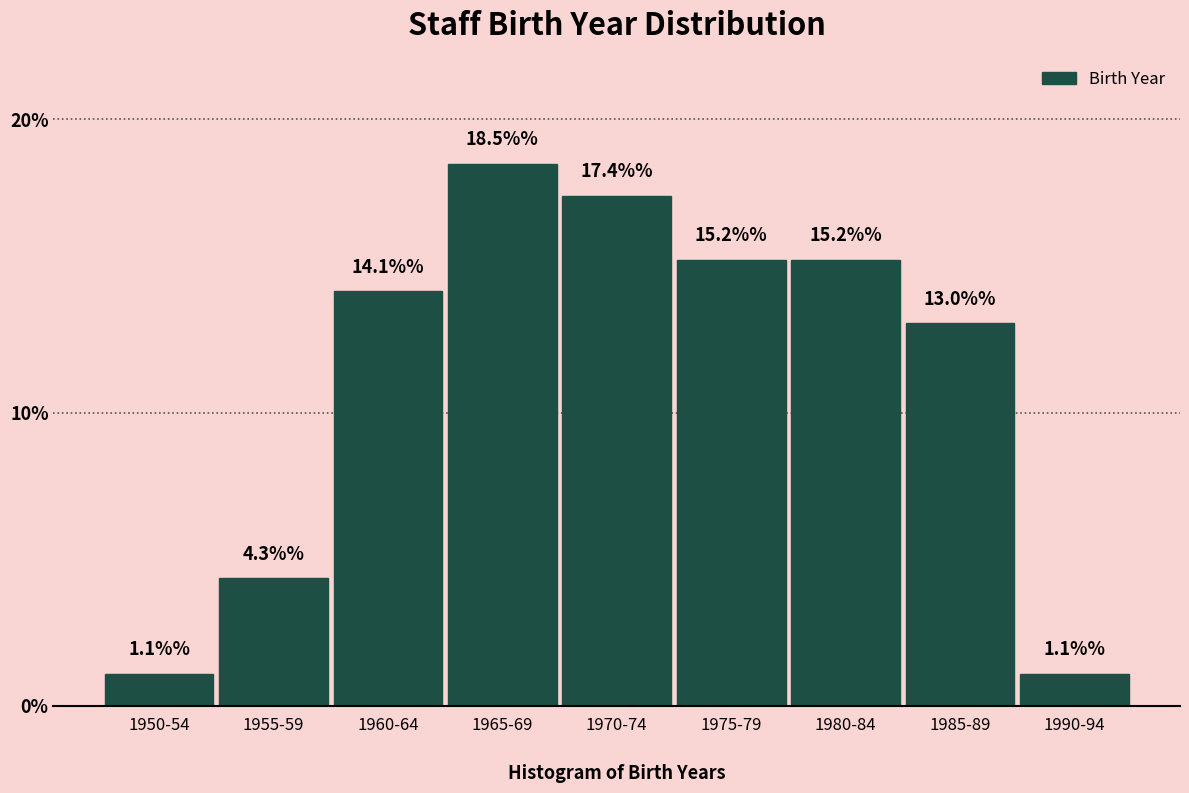

Reading left to right, transcribe all the data shown in this chart.

1.1	4.3	14.1	18.5	17.4	15.2	15.2	13.0	1.1